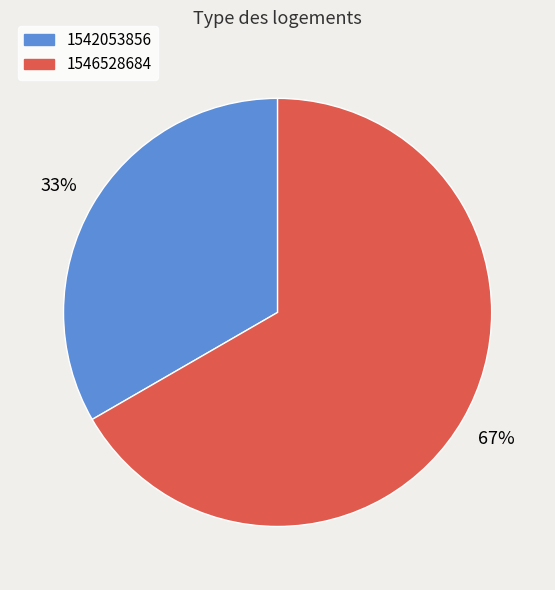

To the nearest percent, what is the average slice percentage?

50%